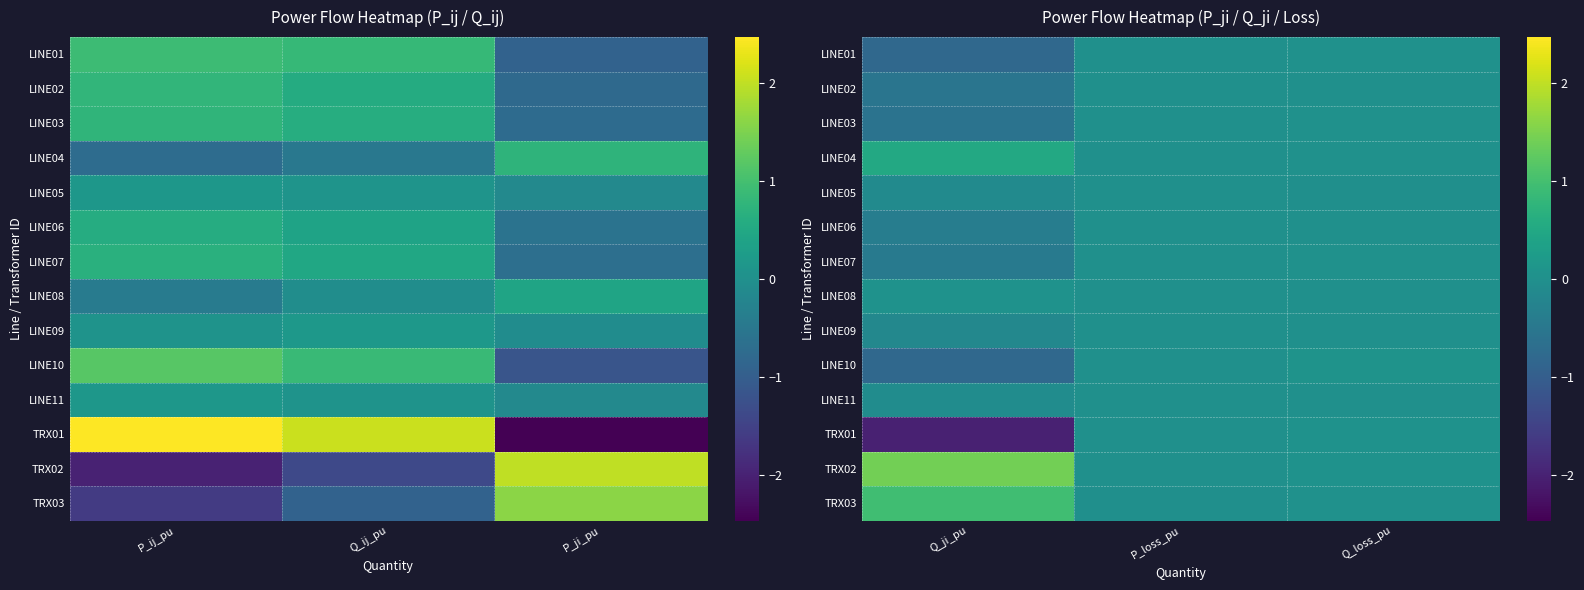

True or false: LINE06 has a value of 0.0 at Q_loss_pu.

False